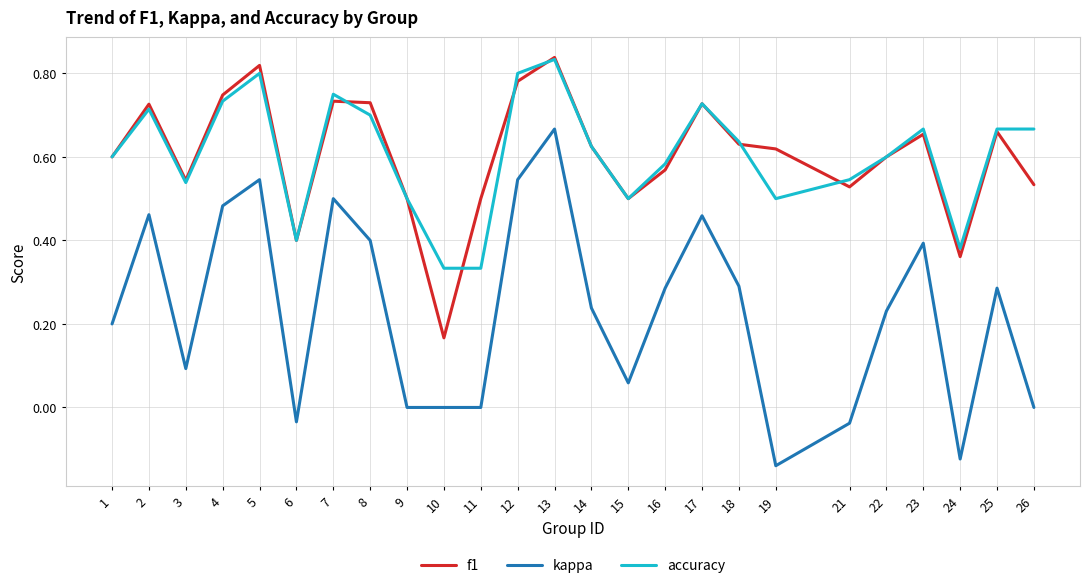

Between 1 and 13, which series saw the biggest shift?

kappa